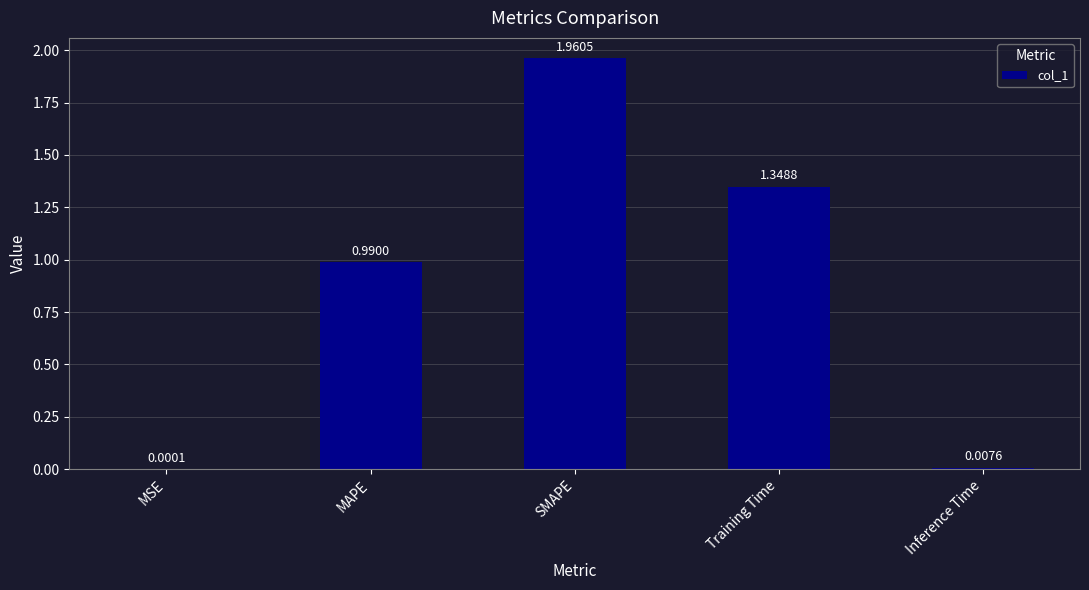

Which category has the highest value across all series?

SMAPE